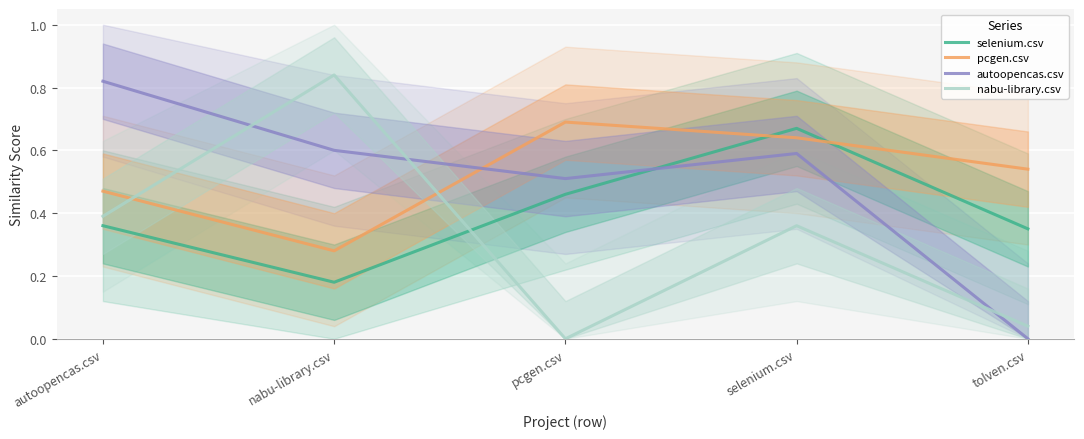

At which category does nabu-library.csv reach its first local peak?

nabu-library.csv